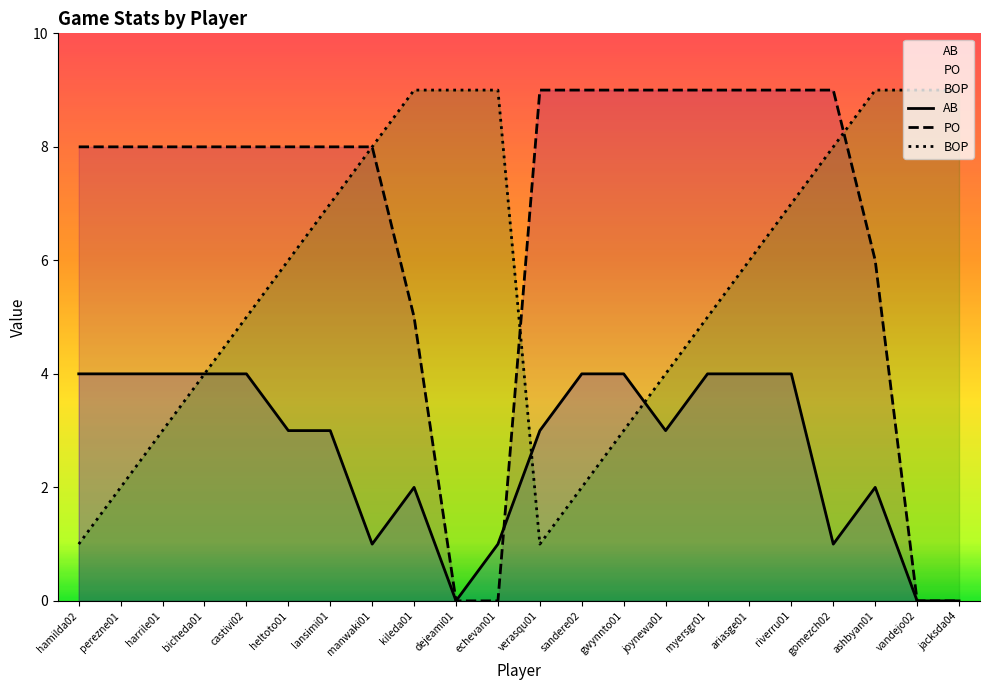

What are all the series names shown in the legend?

AB, PO, BOP